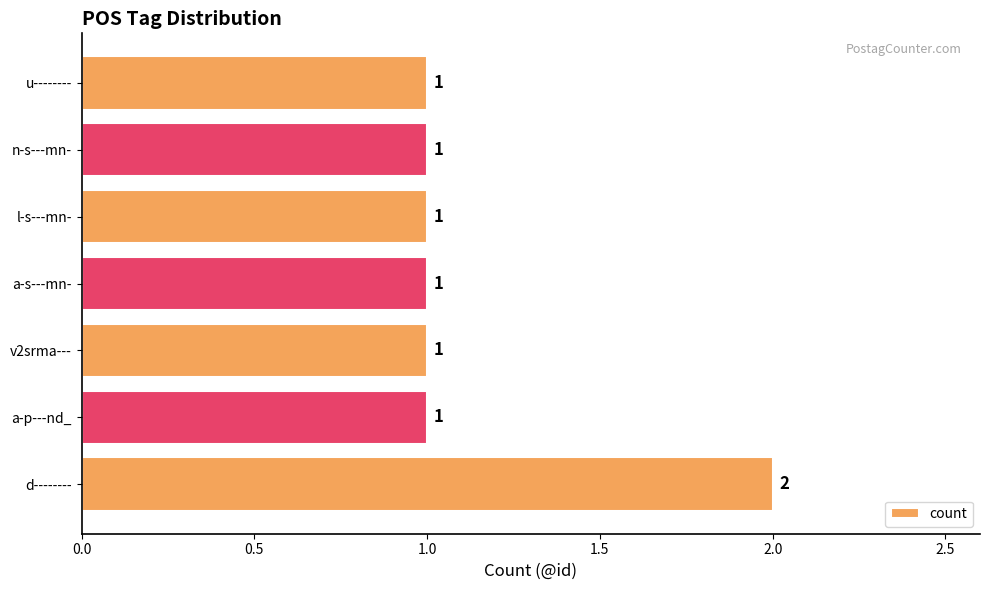

Are the bars horizontal?

Yes